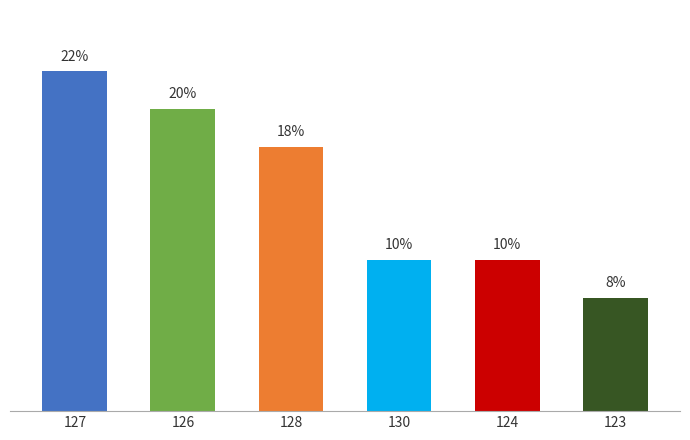

What is the sum of the values at 126 and 124?

30.0